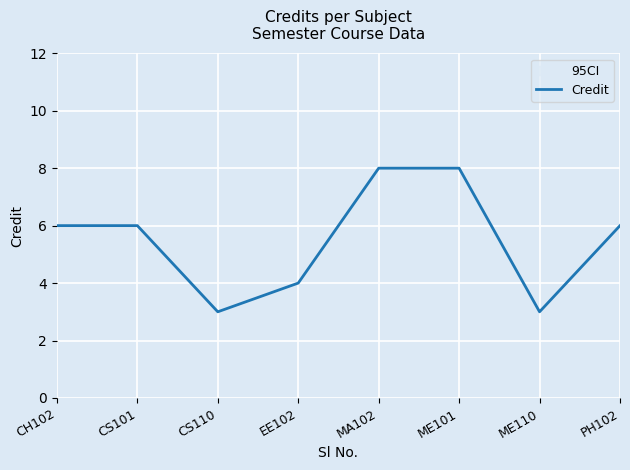

Reading left to right, extract all data points from this chart.

6	6	3	4	8	8	3	6